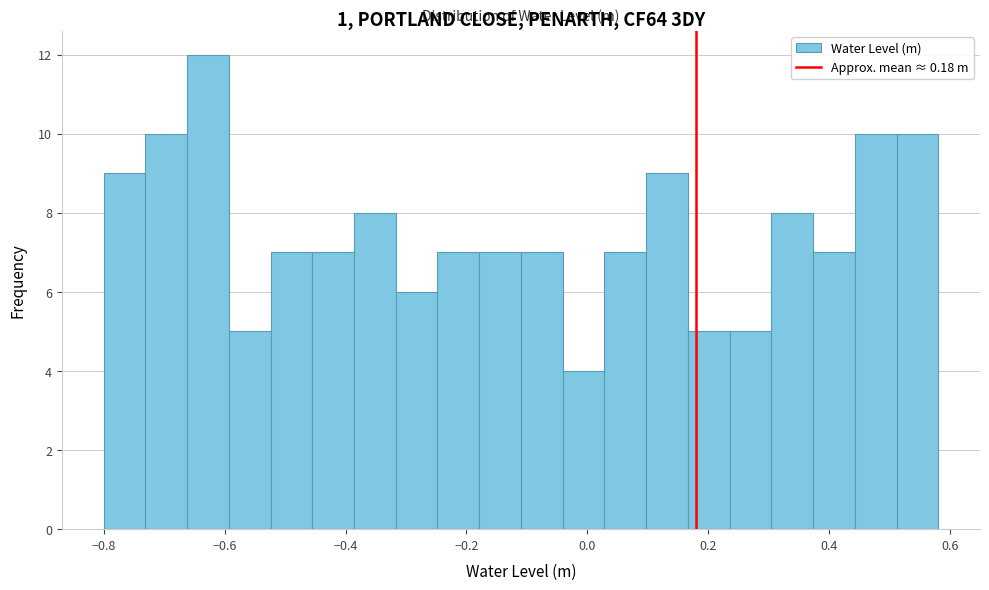

Around what value on the x-axis is the tallest bar? Give the approximate position of its centre, as read against the axis.

-0.62